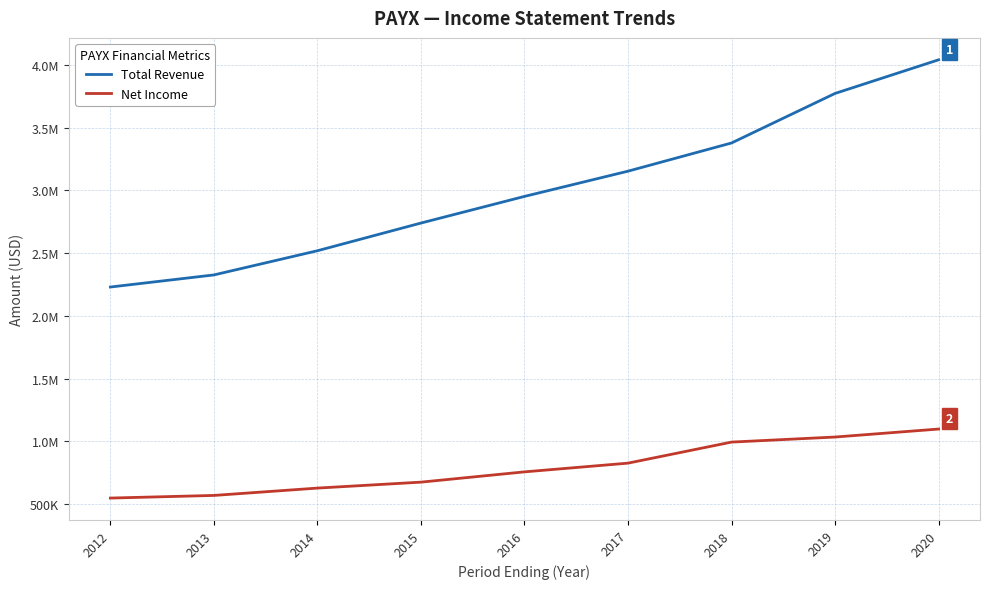

What are all the series names shown in the legend?

Total Revenue, Net Income